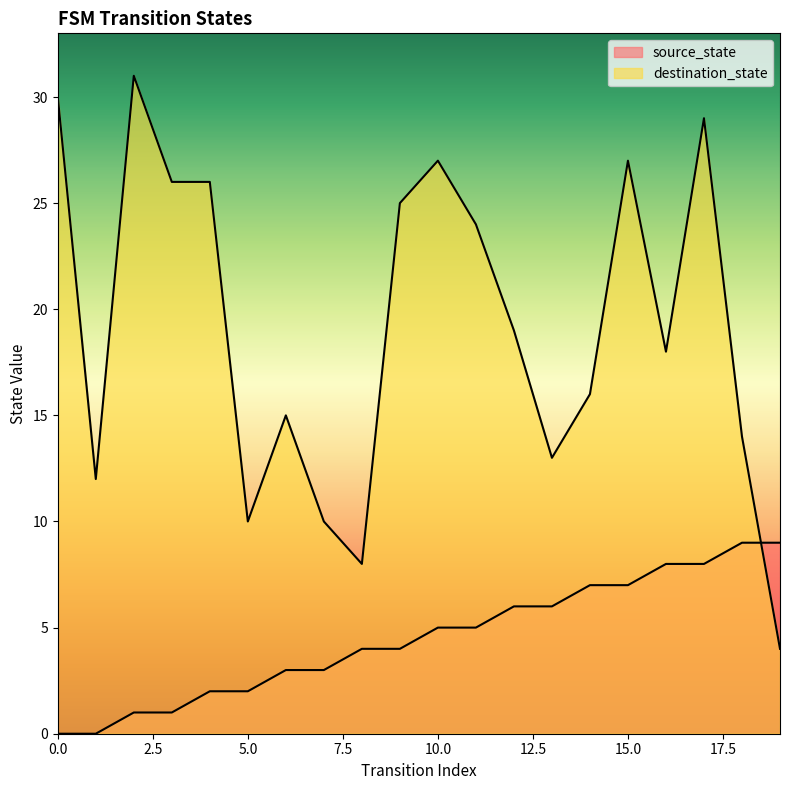

True or false: source_state has more than 1 points higher than both neighbors.

False